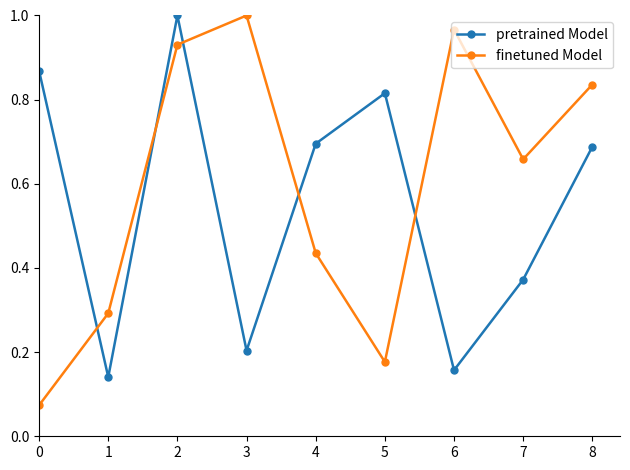

Which series changed the most between 2 and 6?

pretrained Model